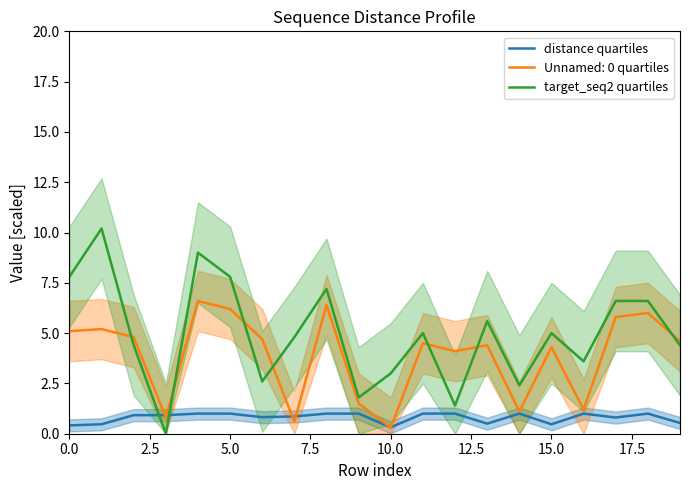

How many interior local peaks does the distance quartiles series have?

5